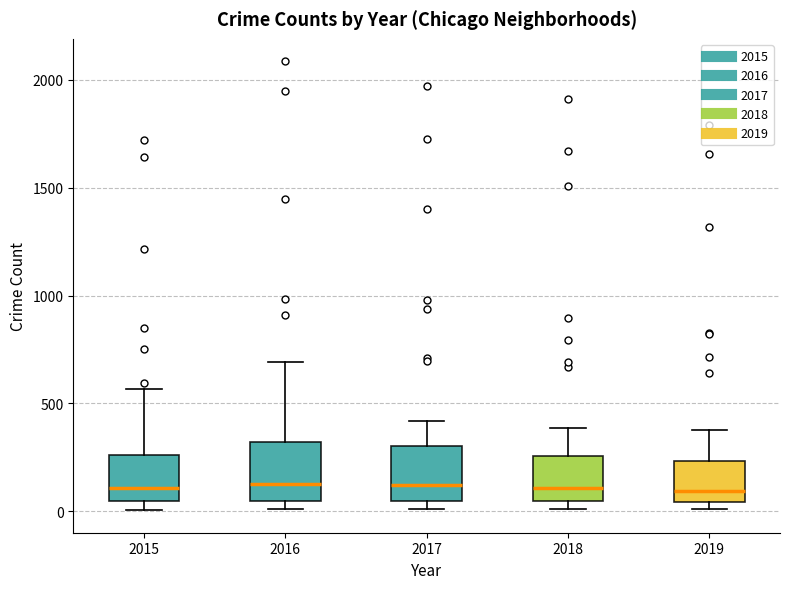

Reading left to right, read every box against the y-axis: the position of its median line, the range the box covers, and the ends of its whiskers. The values are not printed on the chart, so give them approximately, as read against the axis.

2015: median 100, box 50 to 250, whiskers 0 to 550
2016: median 150, box 50 to 300, whiskers 0 to 700
2017: median 100, box 50 to 300, whiskers 0 to 400
2018: median 100, box 50 to 250, whiskers 0 to 400
2019: median 100, box 50 to 250, whiskers 0 to 400